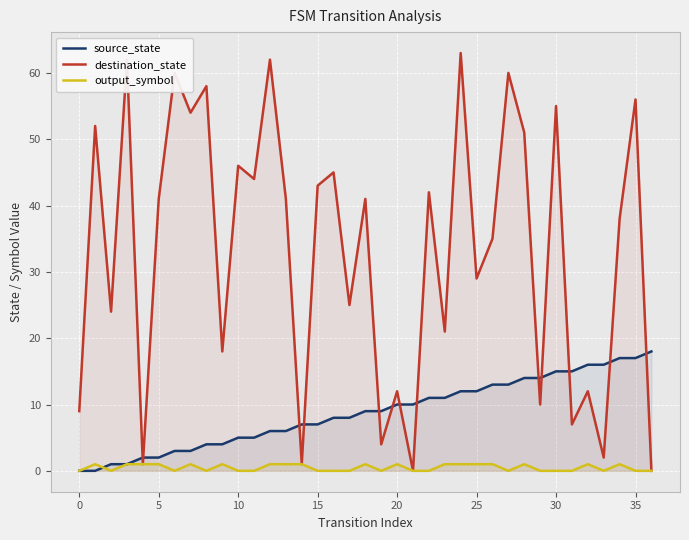

Is the value of output_symbol at 29 greater than the value of destination_state at 26?

No